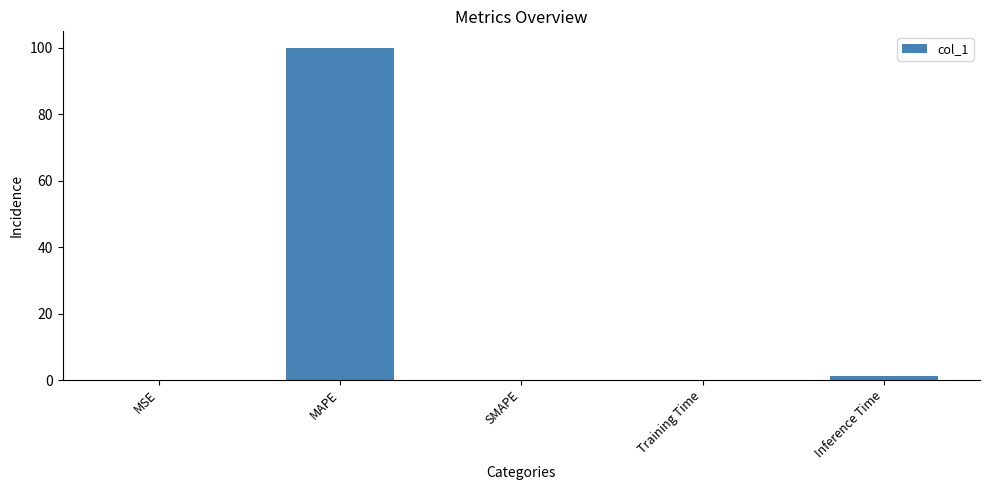

What is the difference between the values at SMAPE and Inference Time?

1.1